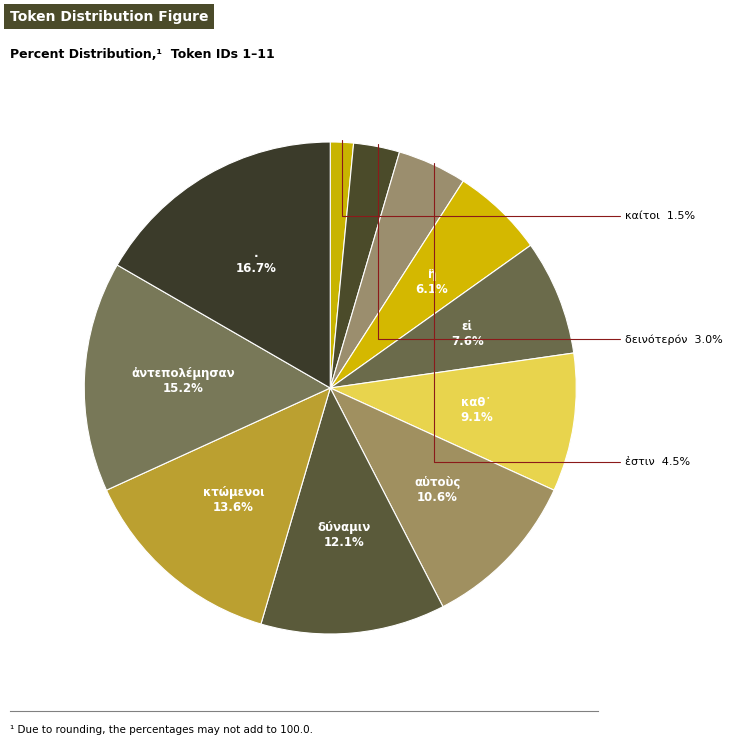

How many slices are in this pie chart?

11